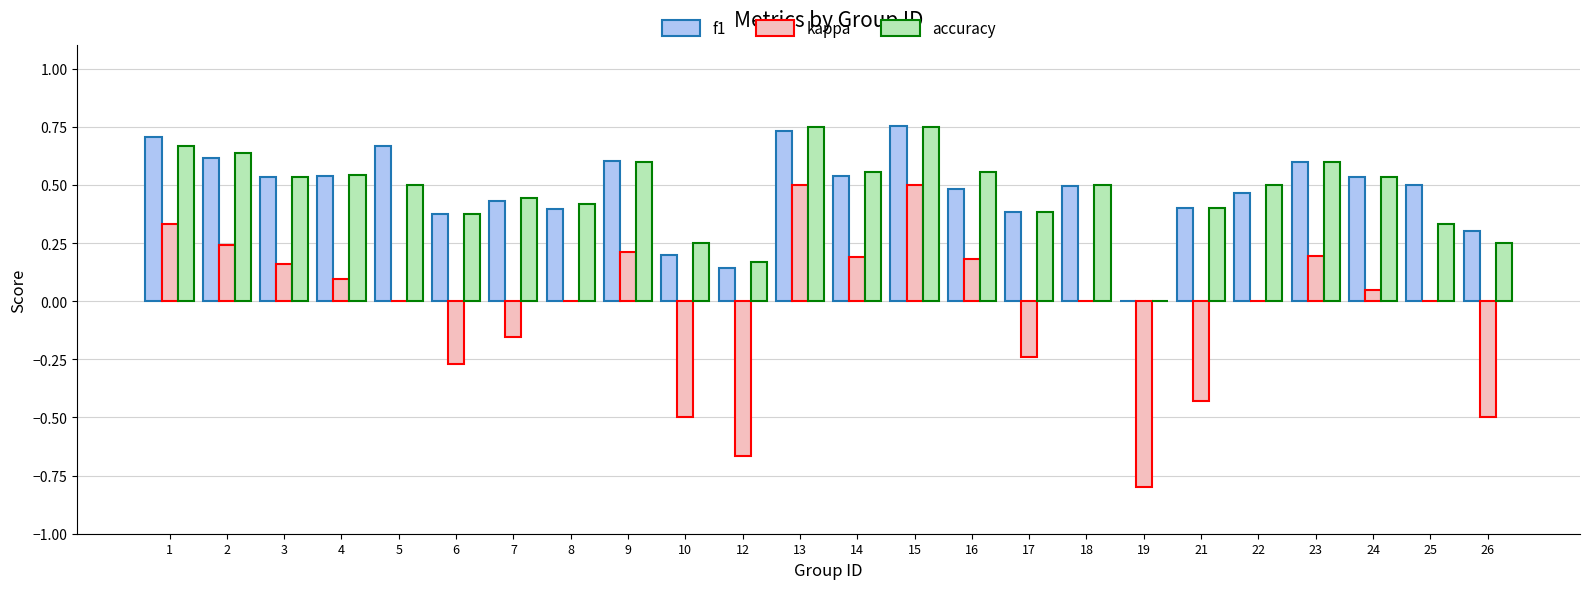

What is the total value across all series at 5?

1.2